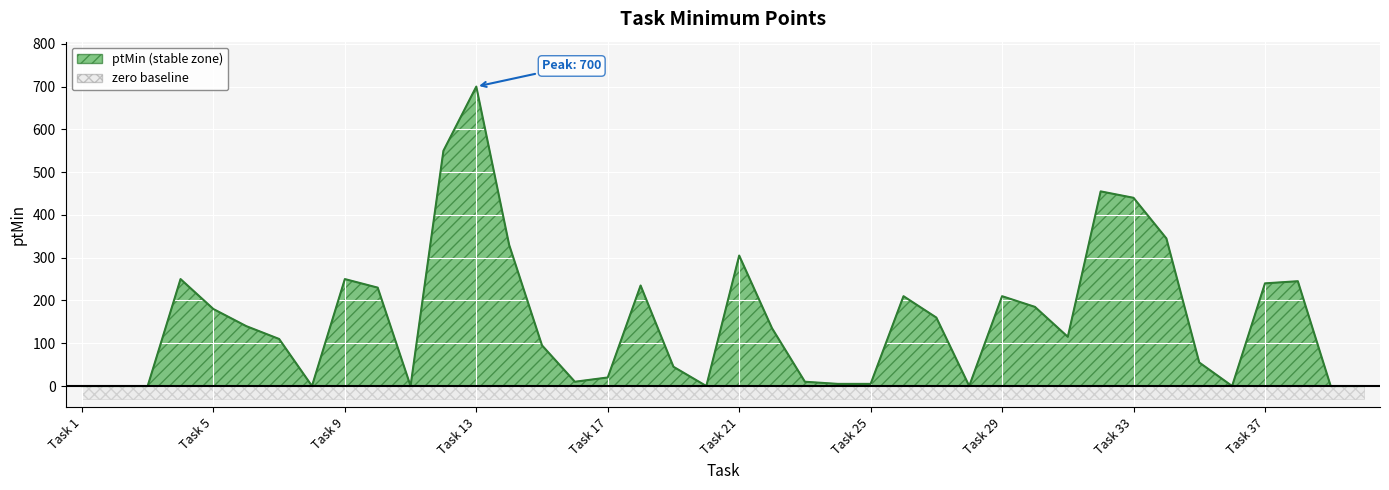

List the labels in order of value, smallest first.

Task 1, Task 2, Task 3, Task 8, Task 11, Task 20, Task 28, Task 36, Task 39, Task 40, Task 24, Task 25, Task 16, Task 23, Task 17, Task 19, Task 35, Task 15, Task 7, Task 31, Task 22, Task 6, Task 27, Task 5, Task 30, Task 26, Task 29, Task 10, Task 18, Task 37, Task 38, Task 4, Task 9, Task 21, Task 14, Task 34, Task 33, Task 32, Task 12, Task 13